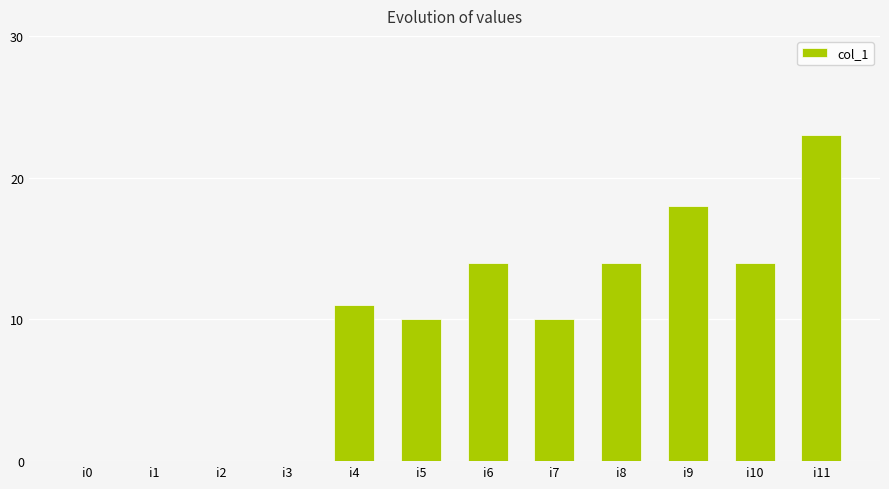

How many values are between 0 and 14?

10